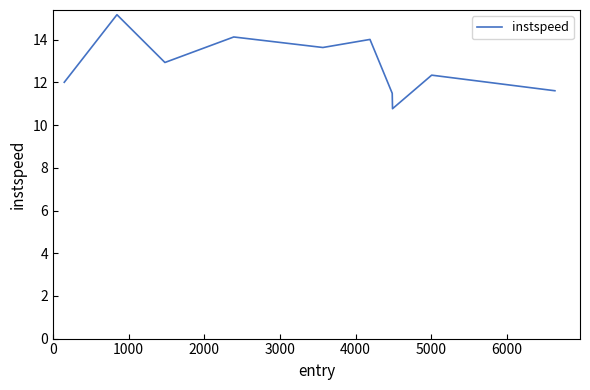

How many interior local peaks (higher than both neighbors) does the data have?

4